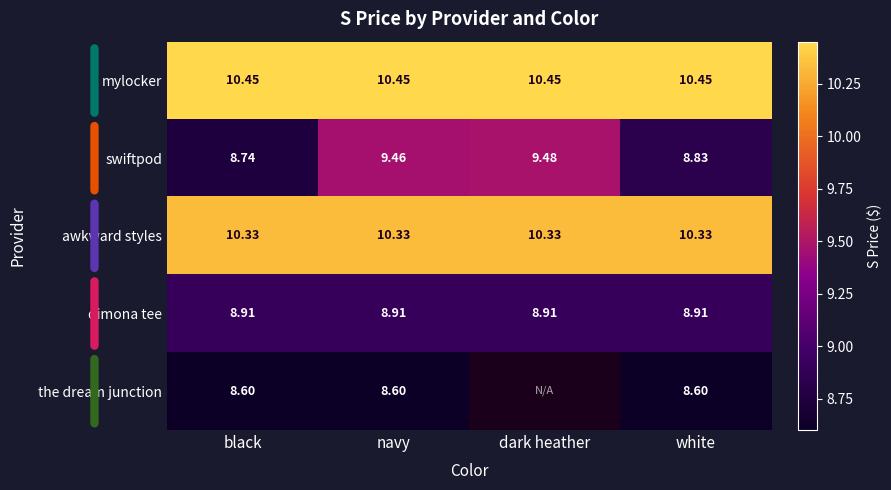

Rank the categories by swiftpod value from highest to lowest.

dark heather, navy, white, black